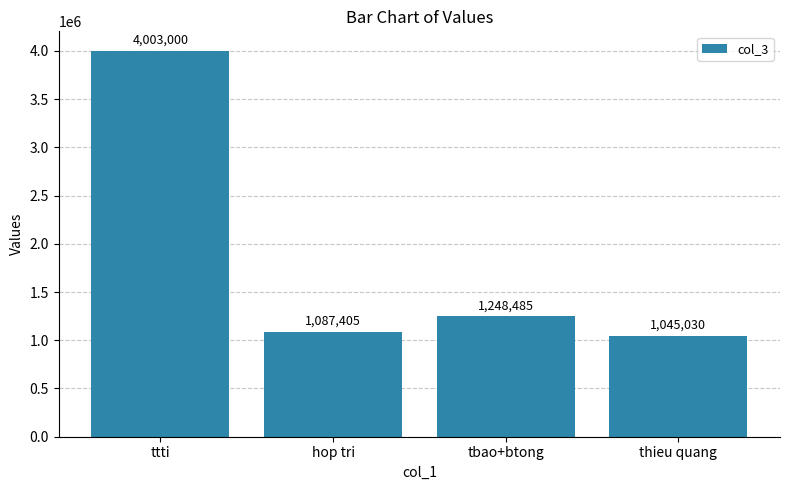

What is the difference between the maximum and minimum values?

2957970